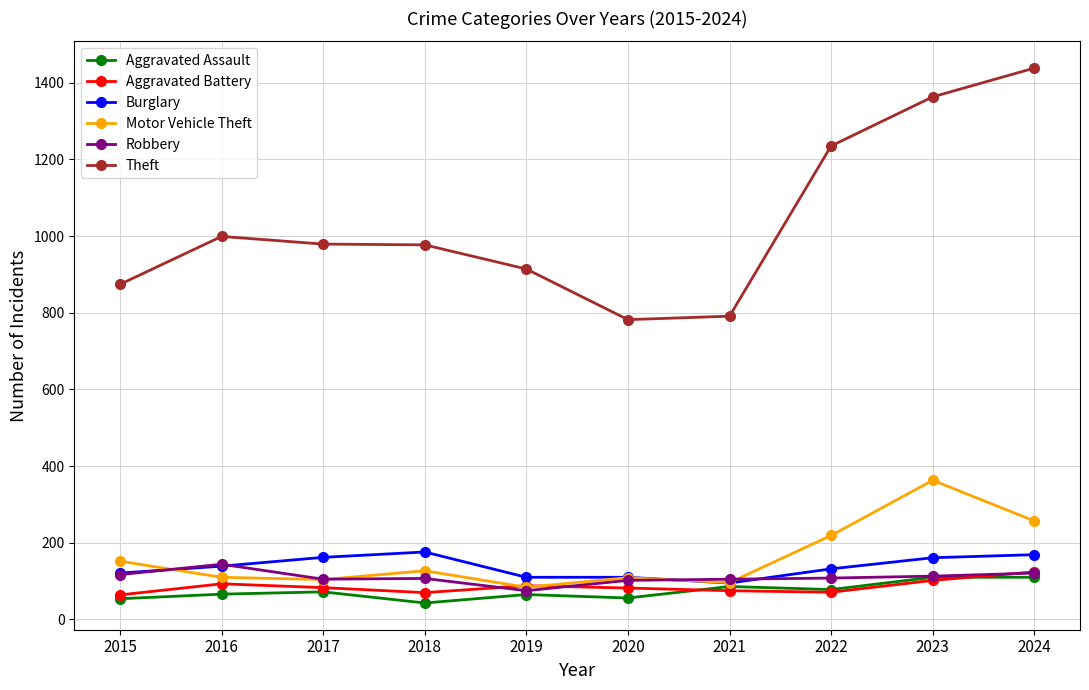

Between 2016 and 2022, which series saw the biggest shift?

Theft